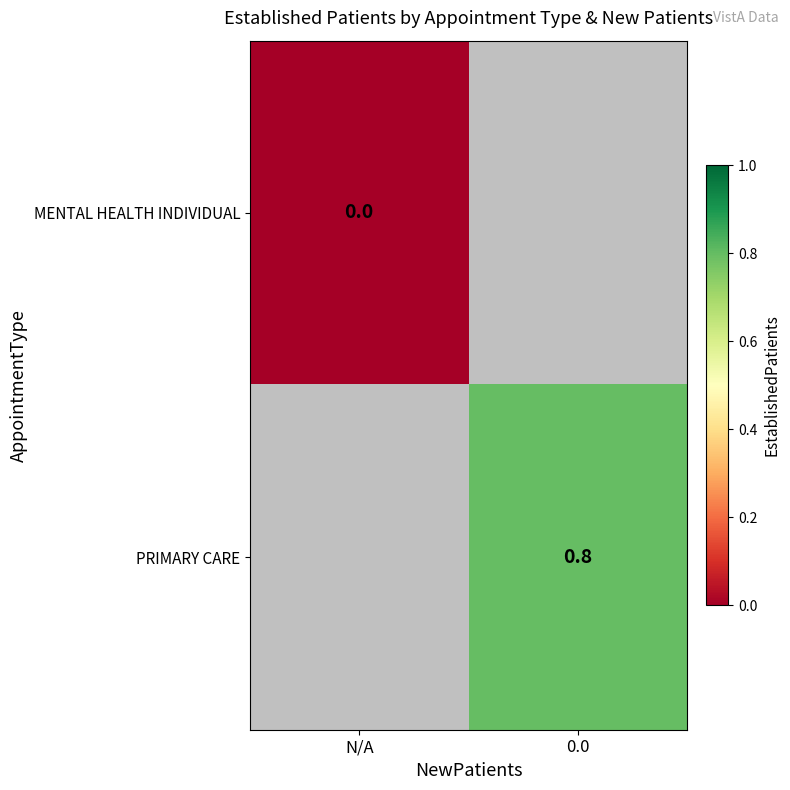

The value of PRIMARY CARE at 0.0 is 1.1. True or false?

False